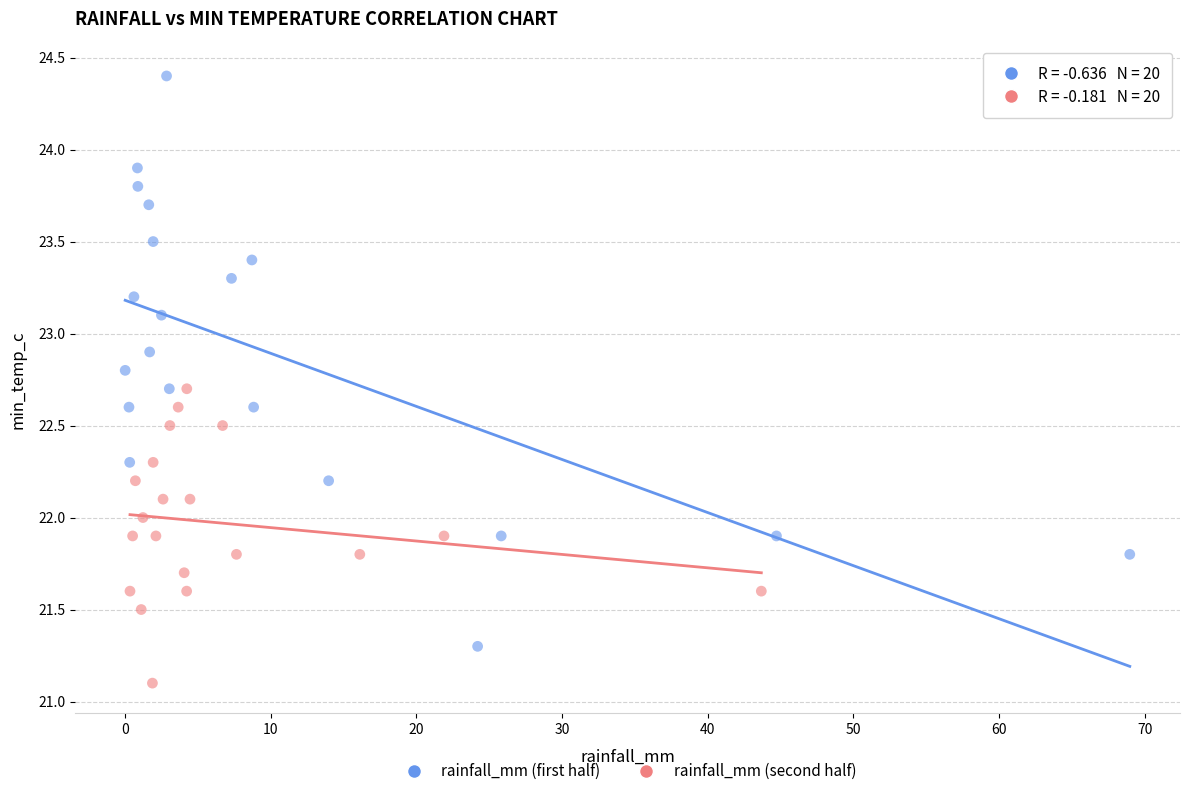

What are all the series names shown in the legend?

rainfall_mm (first half), rainfall_mm (second half)